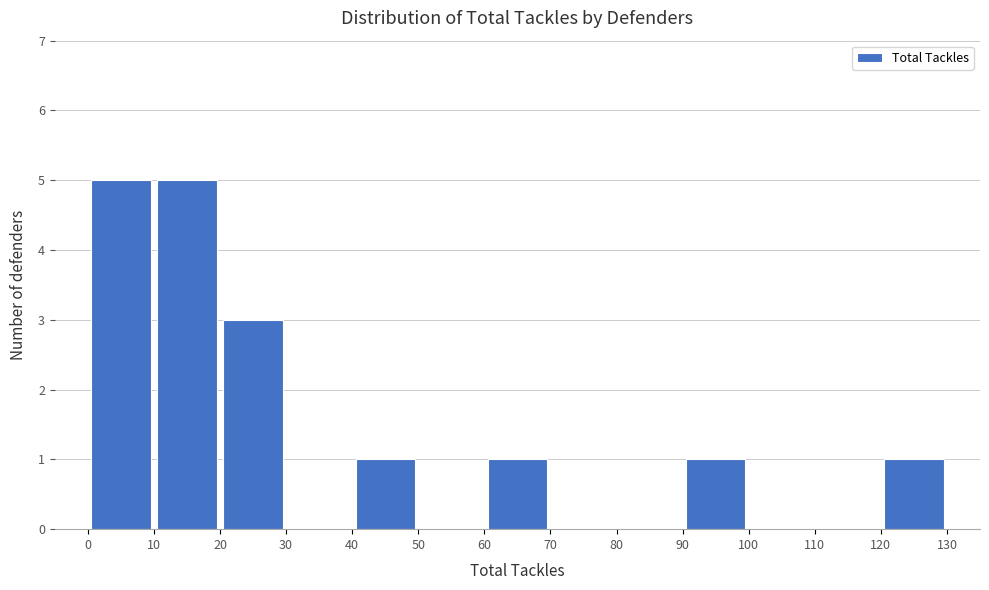

How tall is the bar that spans 20 to 30 on the x-axis? The values are not printed on the chart, so give them approximately, as read against the axis.

3